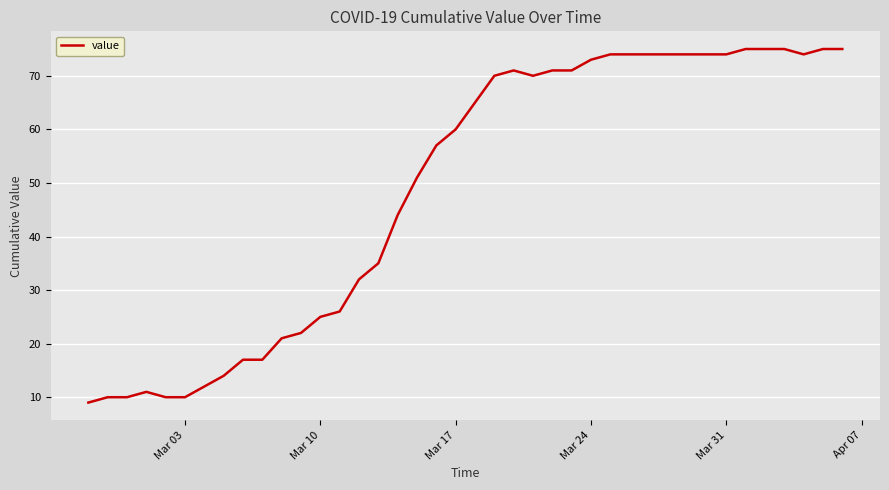

What is the difference between the maximum and minimum values?

66